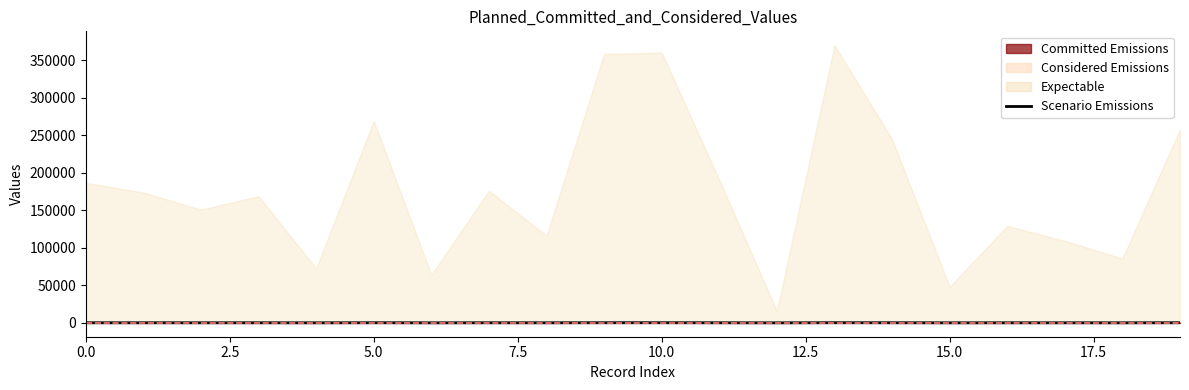

Does the chart have visible grid lines?

No